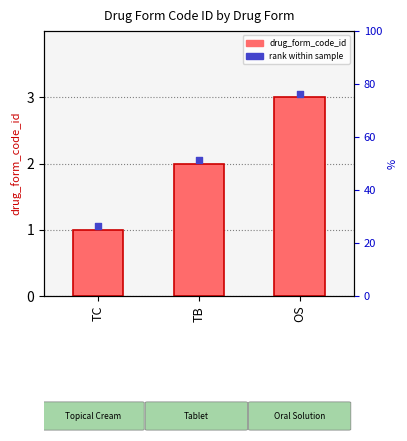

What is the change in value from TB to OS?

+1